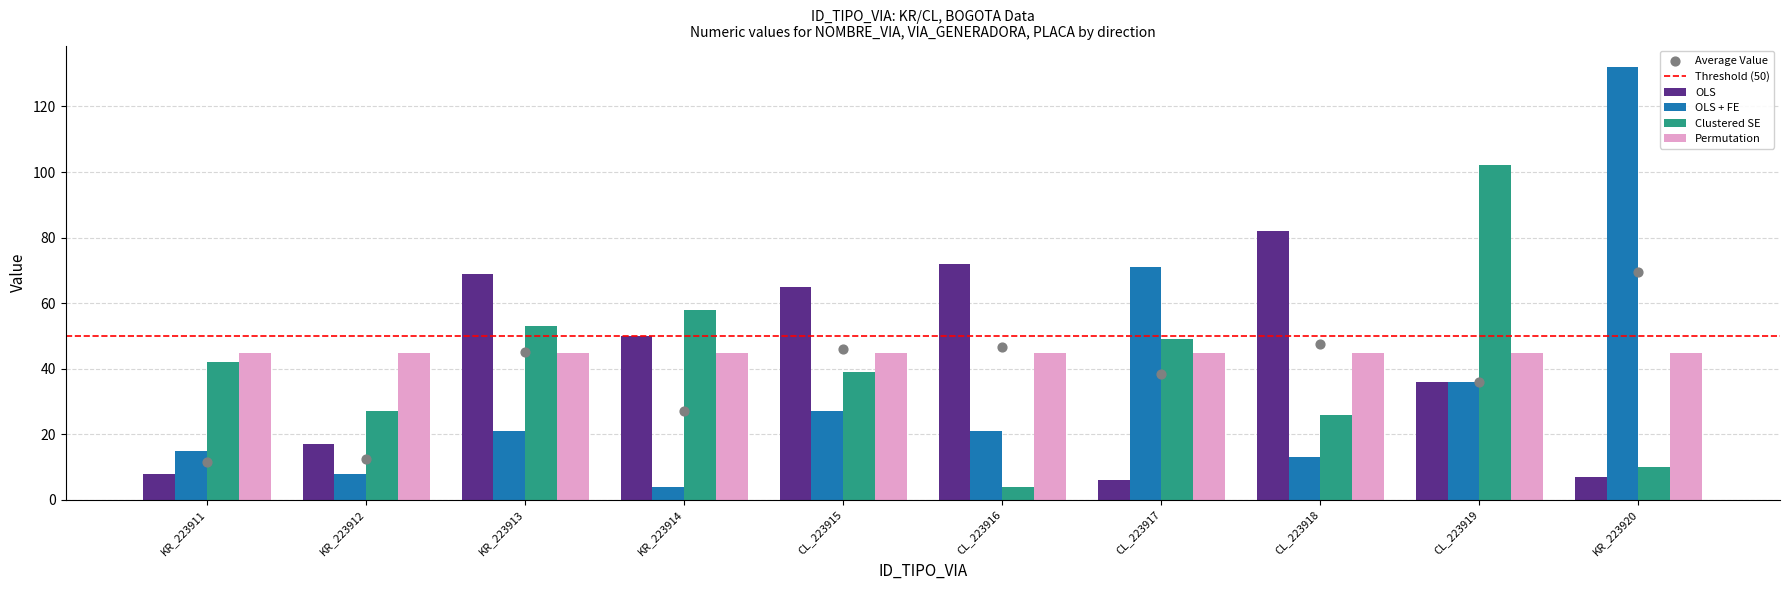

Which series has the widest spread of Y values?

OLS + FE